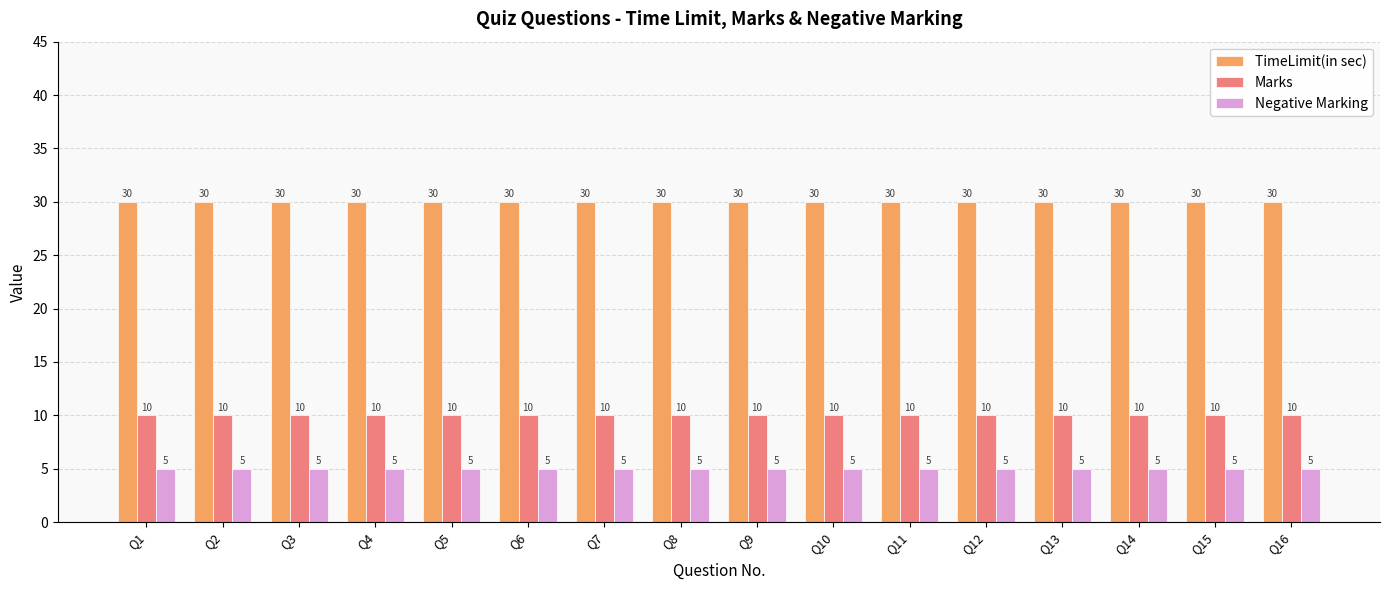

What is the difference between the highest and lowest values at Q11?

25